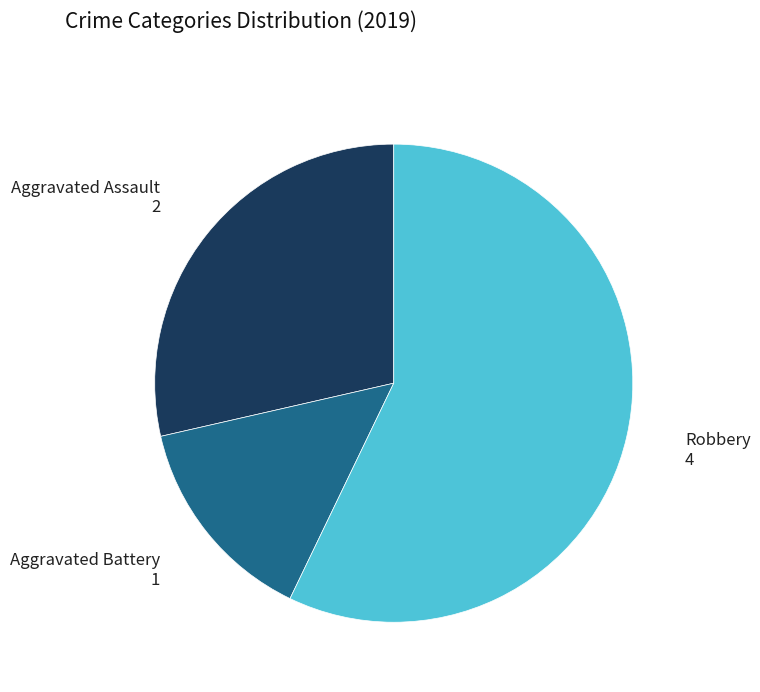

True or false: Robbery accounts for 57% of the total.

True